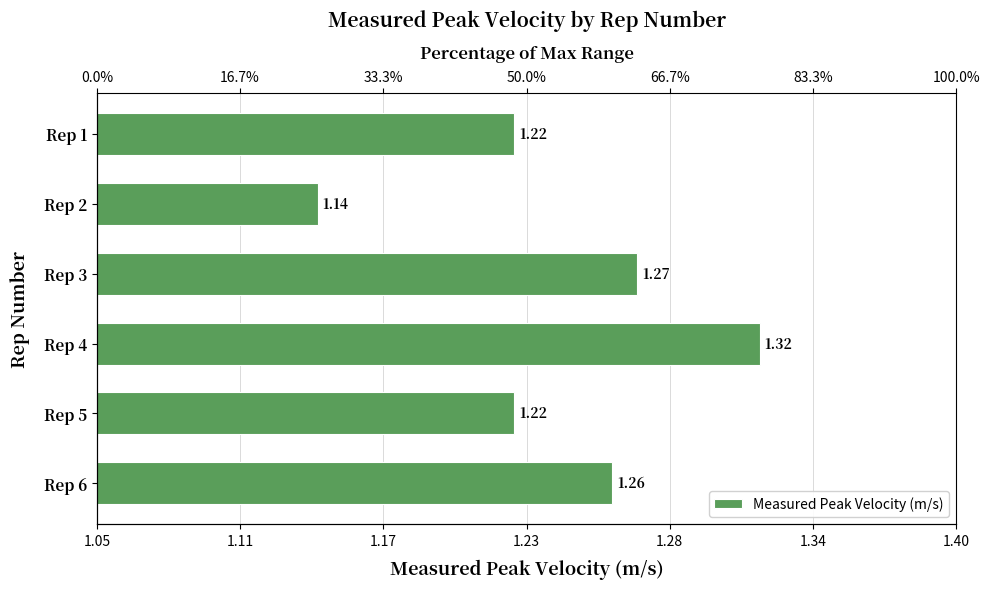

What is the difference between the maximum and minimum values?

0.2